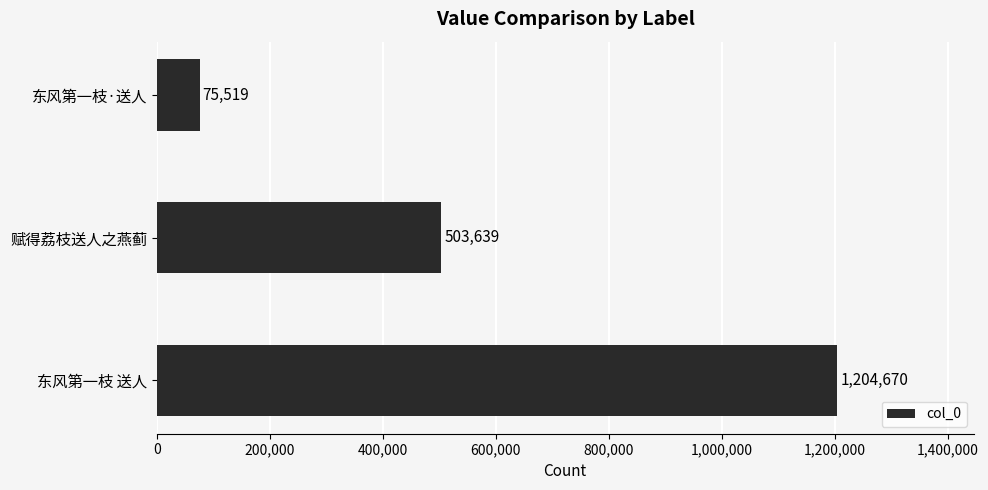

Count the number of data series in this chart.

1